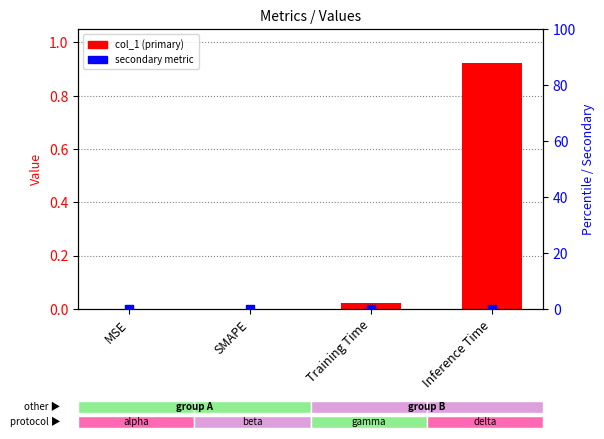

Which series has the widest spread of Y values?

col_1 (primary)